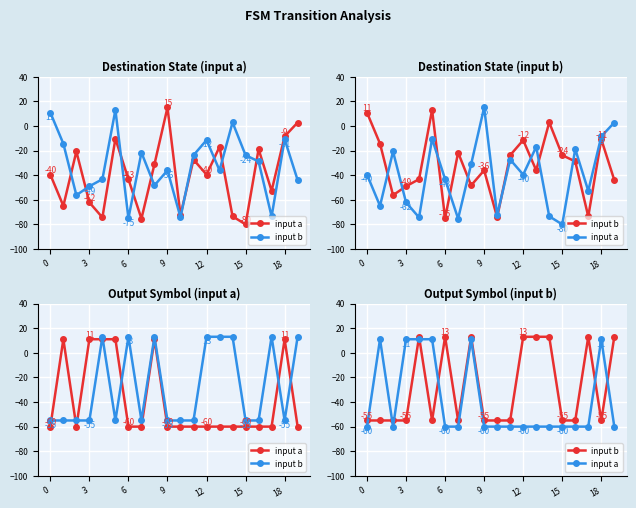

What is the difference between the maximum and minimum values in the input a series?

71